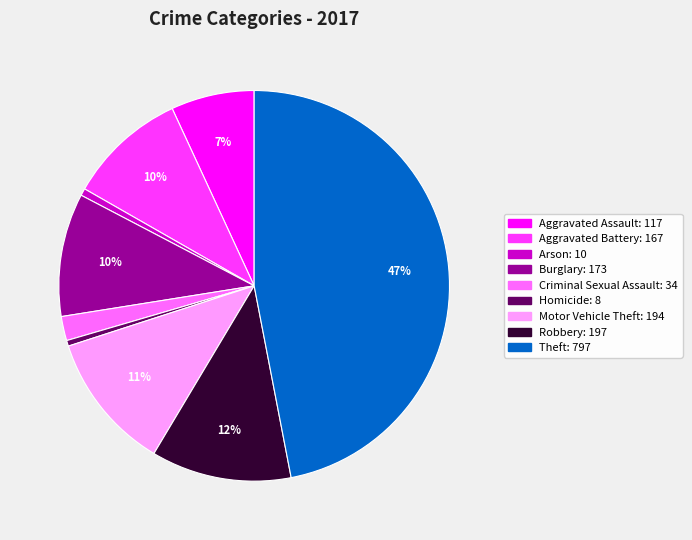

To the nearest percent, what is the difference between the Aggravated Battery and Arson slice percentages?

9%